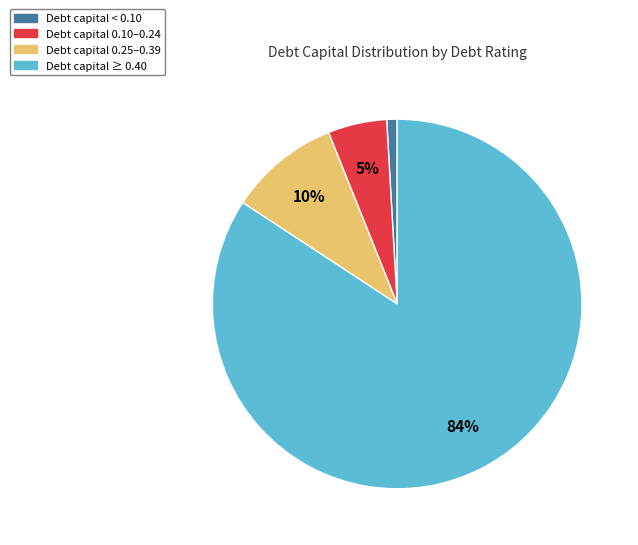

Which has a higher value, Debt capital < 0.10 or Debt capital 0.25–0.39?

Debt capital 0.25–0.39